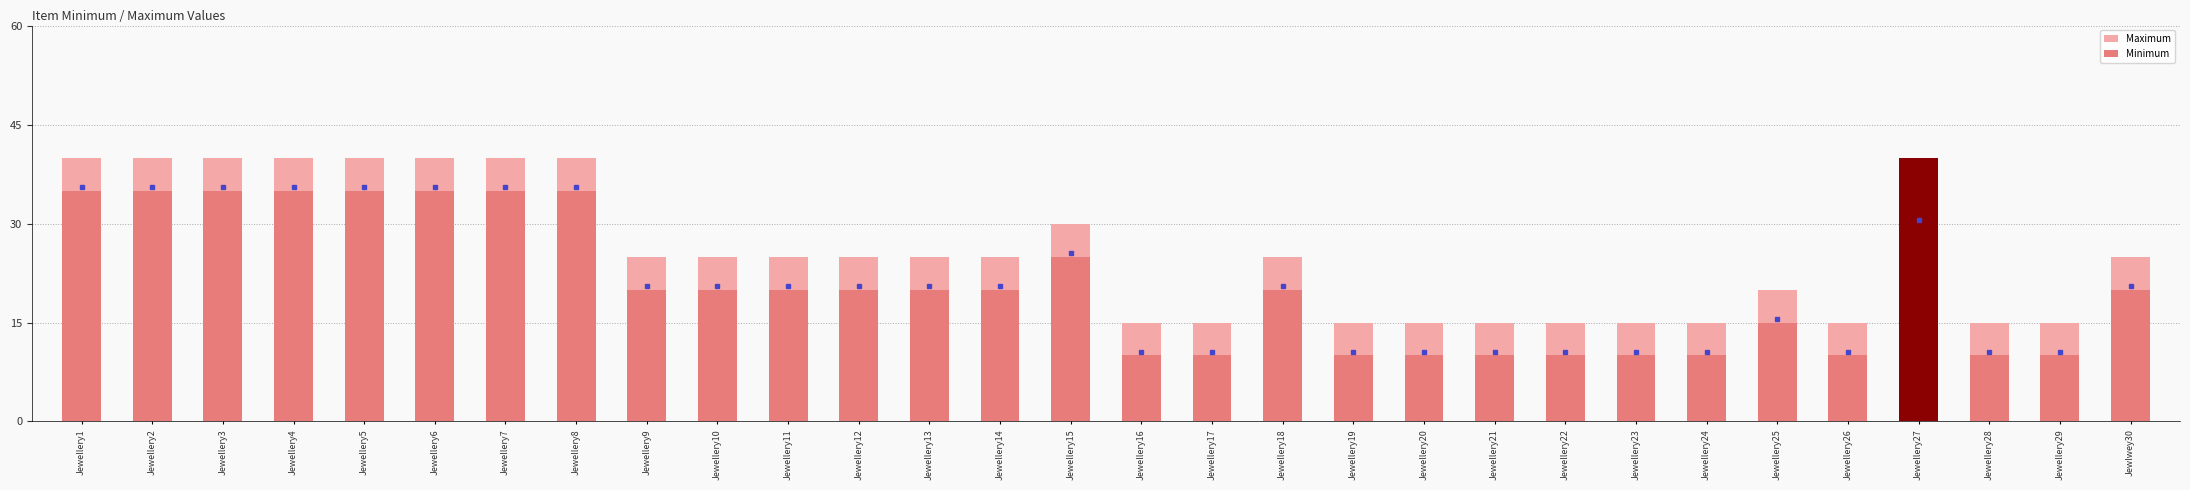

Reading right to left, extract all data points from this chart.

Maximum: Jewlwey30=25	Jewellery29=15	Jewellery28=15	Jewellery27=40	Jewellery26=15	Jewellery25=20	Jewellery24=15	Jewellery23=15	Jewellery22=15	Jewellery21=15	Jewellery20=15	Jewellery19=15	Jewellery18=25	Jewellery17=15	Jewellery16=15	Jewellery15=30	Jewellery14=25	Jewellery13=25	Jewellery12=25	Jewellery11=25	Jewellery10=25	Jewellery9=25	Jewellery8=40	Jewellery7=40	Jewellery6=40	Jewellery5=40	Jewellery4=40	Jewellery3=40	Jewellery2=40	Jewellery1=40
Minimum: Jewlwey30=20	Jewellery29=10	Jewellery28=10	Jewellery27=30	Jewellery26=10	Jewellery25=15	Jewellery24=10	Jewellery23=10	Jewellery22=10	Jewellery21=10	Jewellery20=10	Jewellery19=10	Jewellery18=20	Jewellery17=10	Jewellery16=10	Jewellery15=25	Jewellery14=20	Jewellery13=20	Jewellery12=20	Jewellery11=20	Jewellery10=20	Jewellery9=20	Jewellery8=35	Jewellery7=35	Jewellery6=35	Jewellery5=35	Jewellery4=35	Jewellery3=35	Jewellery2=35	Jewellery1=35